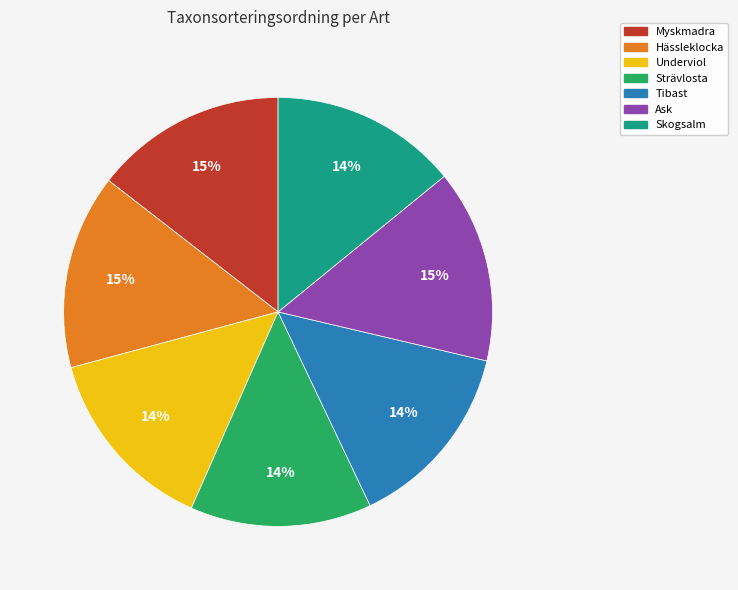

What percentage is the Skogsalm slice, to the nearest percent?

14%